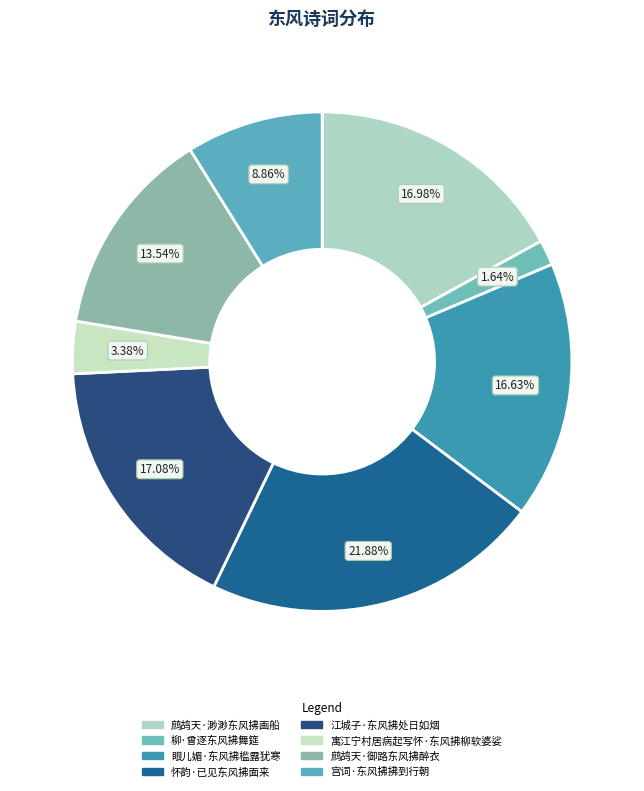

Rank the categories by value from lowest to highest.

柳·曾逐东风拂舞筵, 寓江宁村居病起写怀·东风拂柳软婆娑, 宫词·东风拂拂到行朝, 鹧鸪天·御路东风拂醉衣, 眼儿媚·东风拂槛露犹寒, 鹧鸪天·渺渺东风拂画船, 江城子·东风拂处日如烟, 怀韵·已见东风拂面来